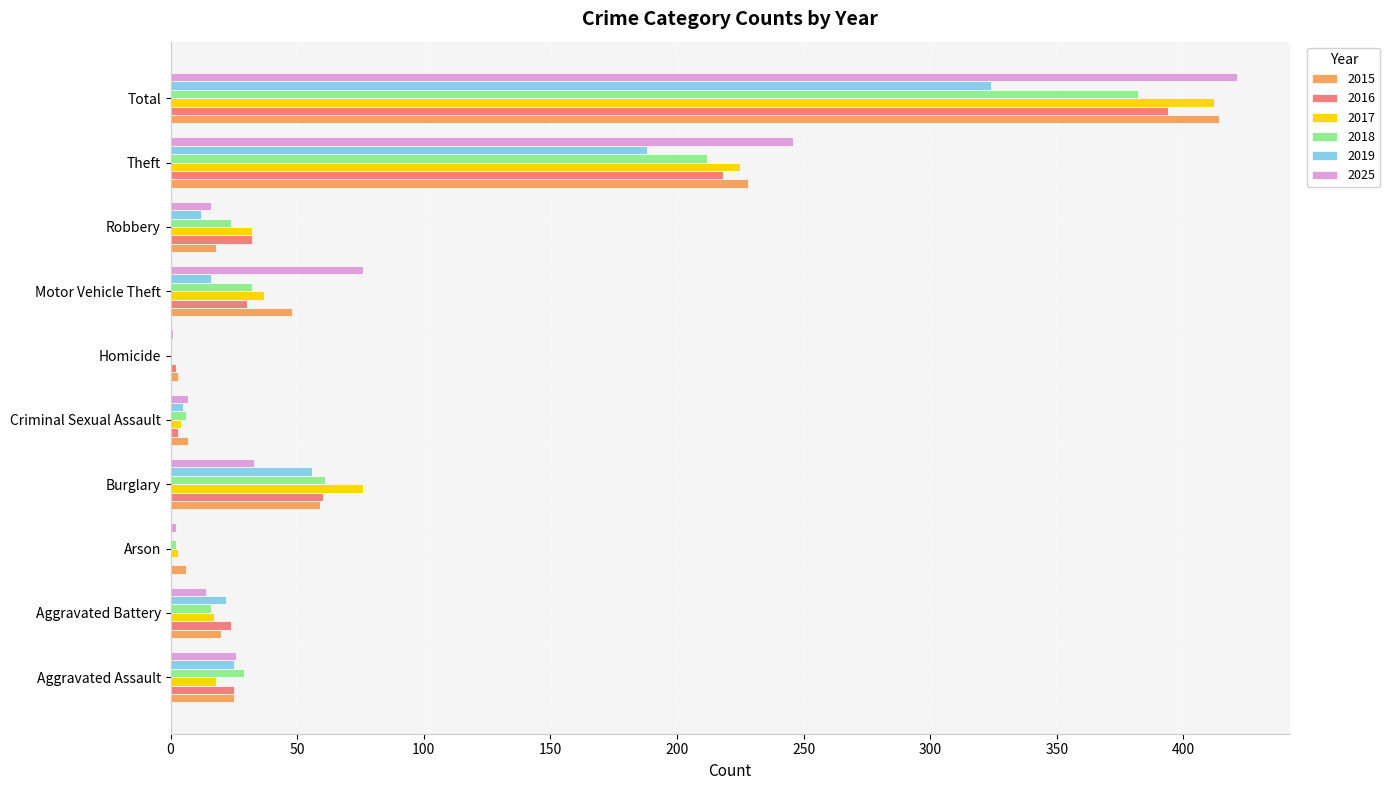

What are all the series names shown in the legend?

2015, 2016, 2017, 2018, 2019, 2025